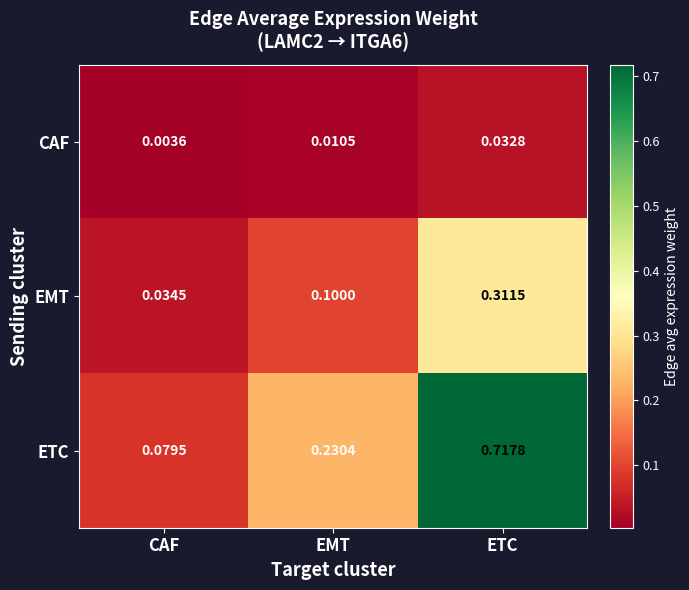

Where is EMT nearest to the value 0?

CAF